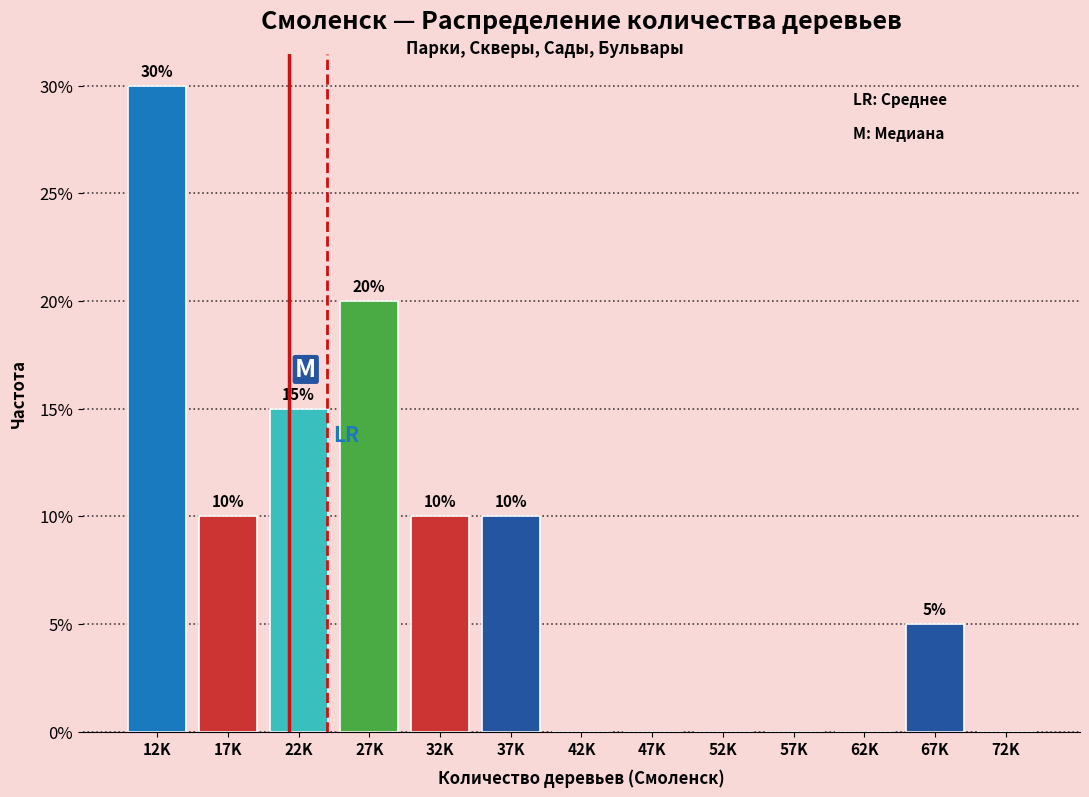

Reading left to right, extract all data points from this chart.

12K=30	17K=10	22K=15	27K=20	32K=10	37K=10	42K=0	47K=0	52K=0	57K=0	62K=0	67K=5	72K=0